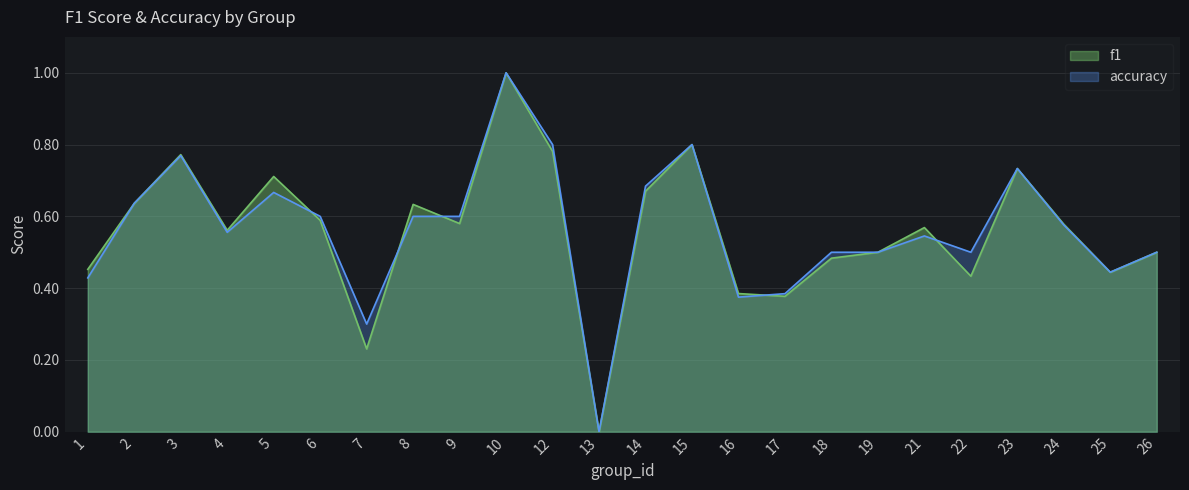

Reading left to right, extract all data points from this chart.

f1: 0.5	0.6	0.8	0.6	0.7	0.6	0.2	0.6	0.6	1.0	0.8	0.0	0.7	0.8	0.4	0.4	0.5	0.5	0.6	0.4	0.7	0.6	0.4	0.5
accuracy: 0.4	0.6	0.8	0.6	0.7	0.6	0.3	0.6	0.6	1.0	0.8	0.0	0.7	0.8	0.4	0.4	0.5	0.5	0.5	0.5	0.7	0.6	0.4	0.5